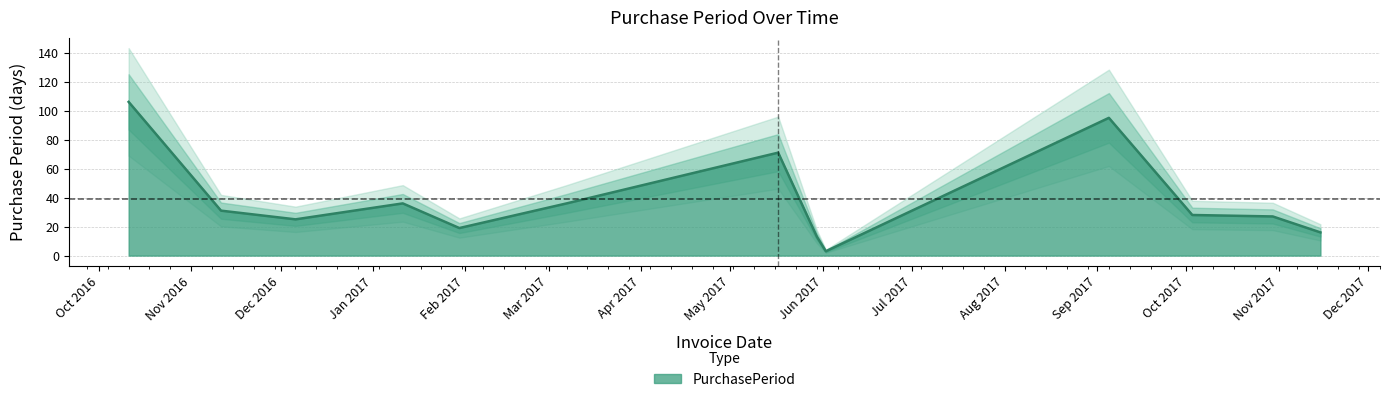

Where is the first local maximum?

2017-01-11